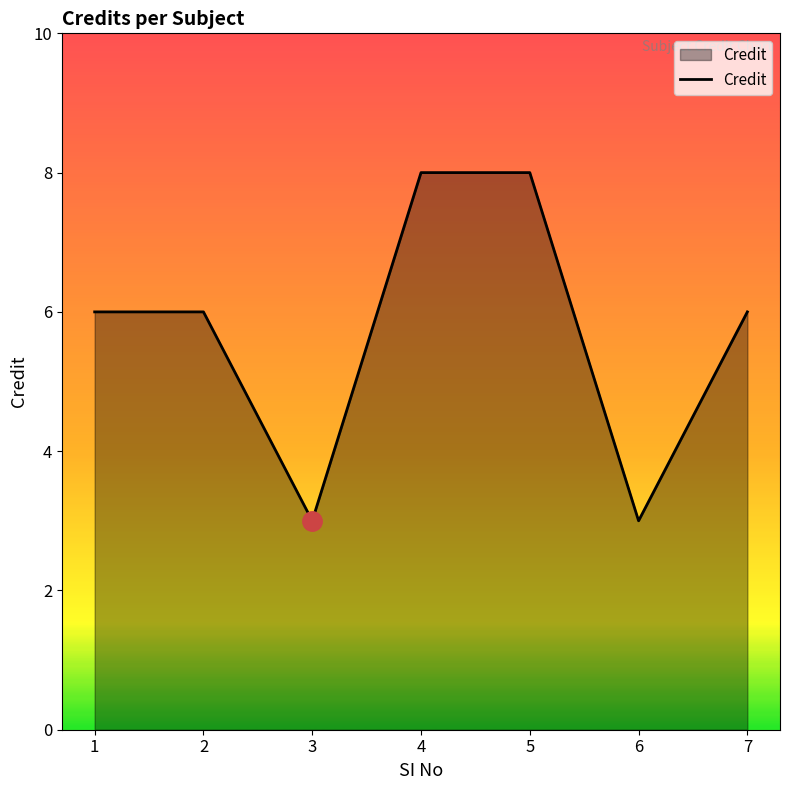

Reading left to right, transcribe all the data shown in this chart.

1=6	2=6	3=3	4=8	5=8	6=3	7=6